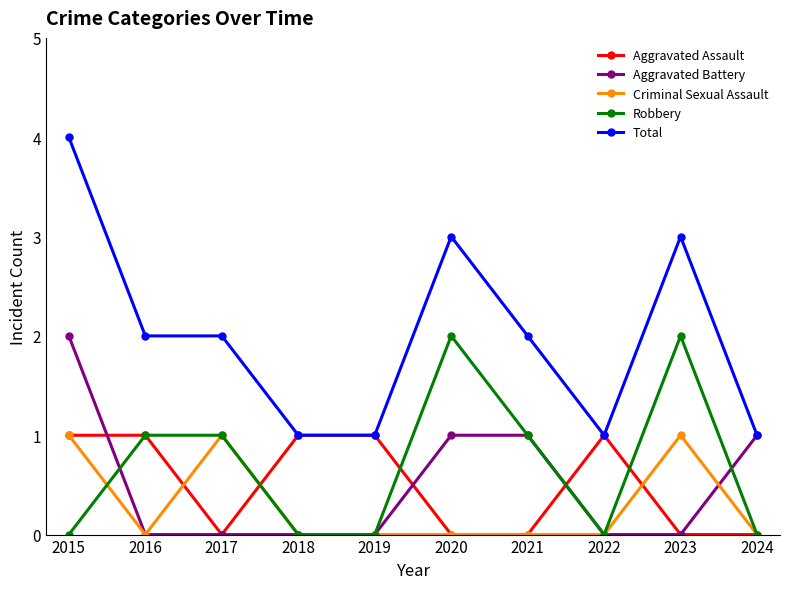

True or false: Total has a value of 5 at 2023.

False